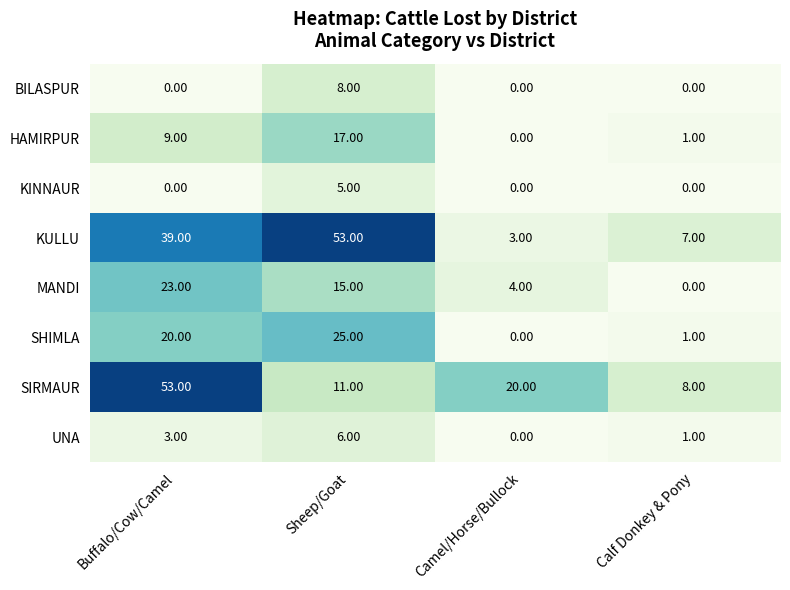

Which series changed the most between Camel/Horse/Bullock and Calf Donkey & Pony?

SIRMAUR